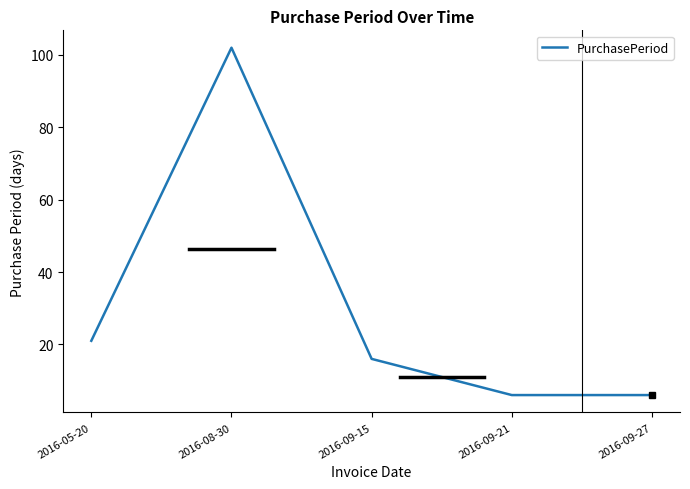

What is the difference between the maximum and minimum values?

96